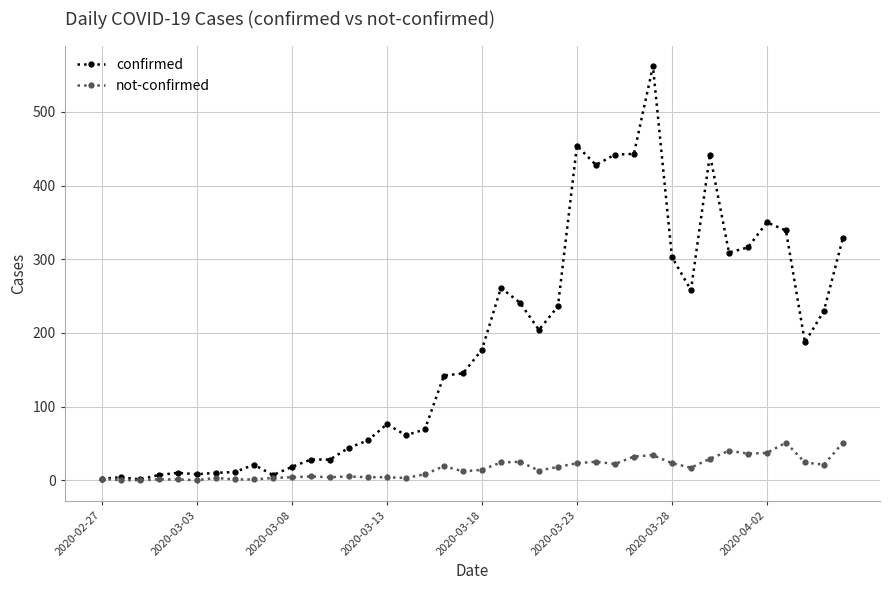

Which series has the largest range (max minus min)?

confirmed